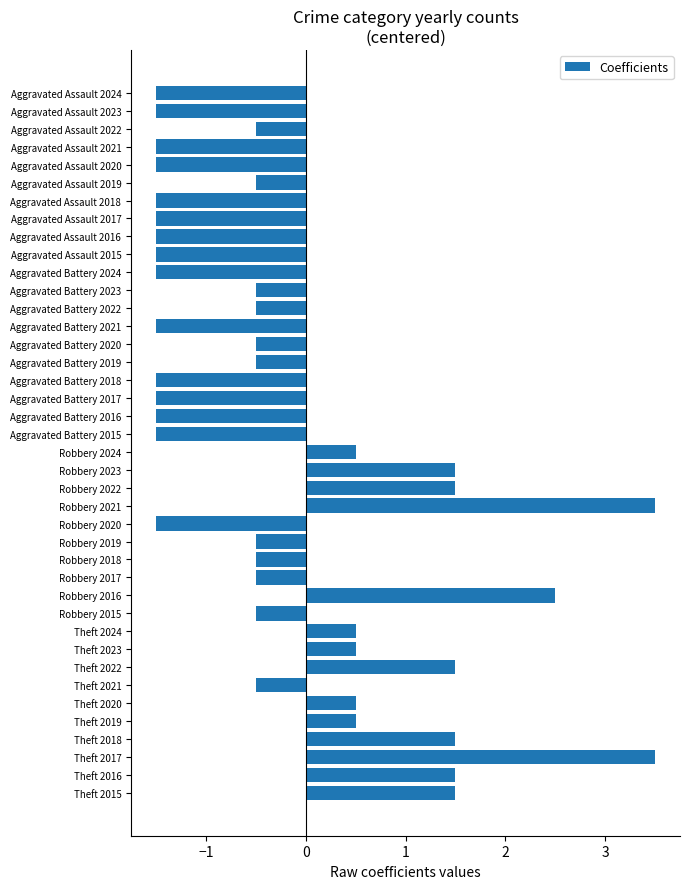

Does the chart contain stacked bars?

No